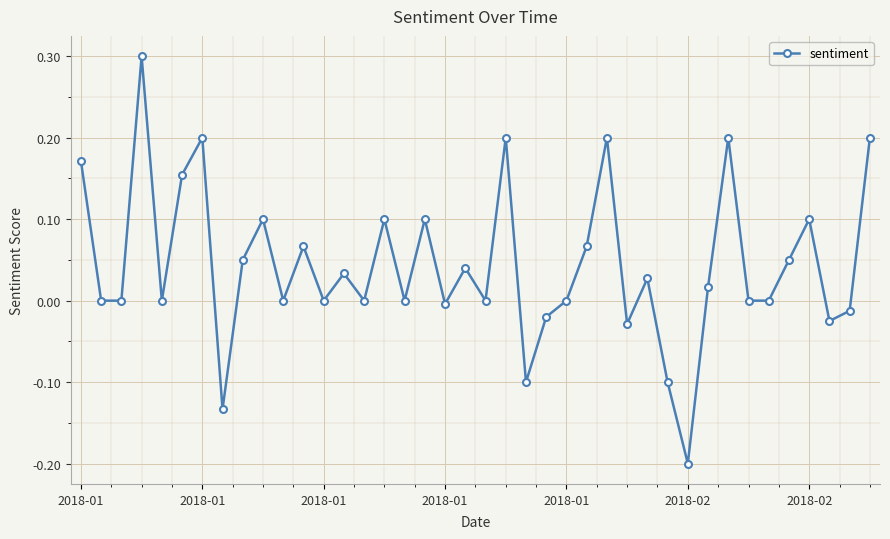

True or false: there are more than 0 points higher than both neighbors.

True